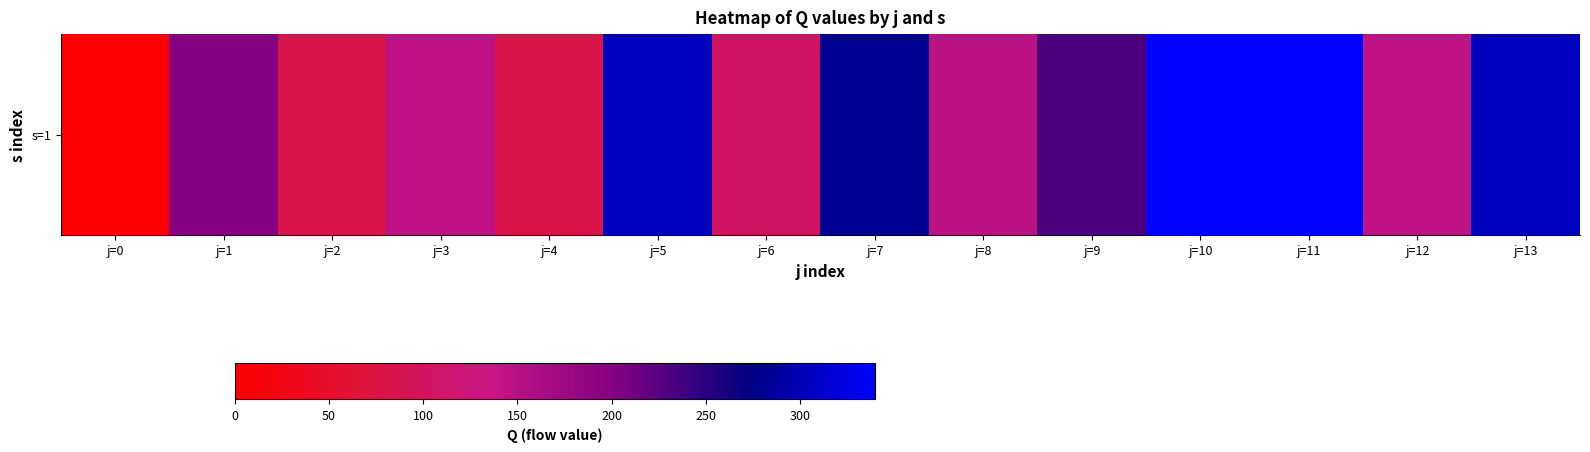

What is the difference between the values at j=0 and j=9?

231.6